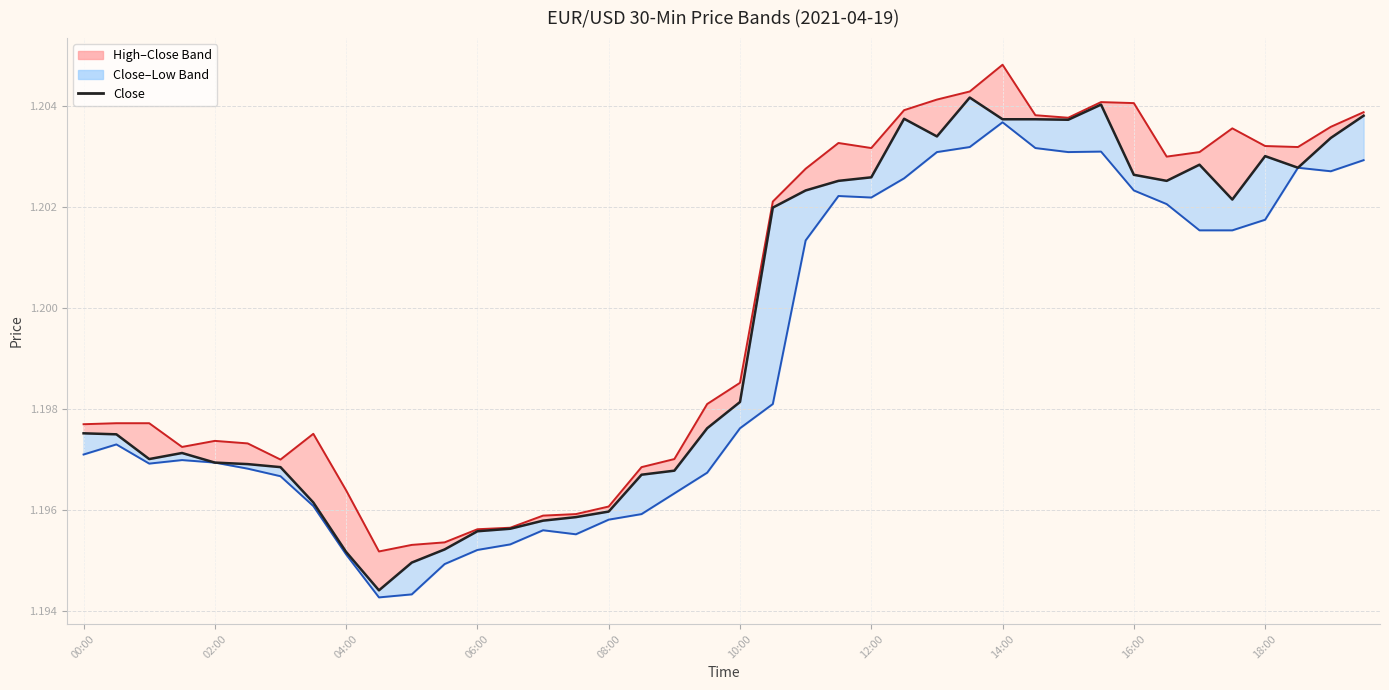

Reading right to left, list all the values displayed in this chart.

high_line: 1.2	1.2	1.2	1.2	1.2	1.2	1.2	1.2	1.2	1.2	1.2	1.2	1.2	1.2	1.2	1.2	1.2	1.2	1.2	1.2	1.2	1.2	1.2	1.2	1.2	1.2	1.2	1.2	1.2	1.2	1.2	1.2	1.2	1.2	1.2	1.2	1.2	1.2	1.2	1.2
low_line: 1.2	1.2	1.2	1.2	1.2	1.2	1.2	1.2	1.2	1.2	1.2	1.2	1.2	1.2	1.2	1.2	1.2	1.2	1.2	1.2	1.2	1.2	1.2	1.2	1.2	1.2	1.2	1.2	1.2	1.2	1.2	1.2	1.2	1.2	1.2	1.2	1.2	1.2	1.2	1.2
close: 1.2	1.2	1.2	1.2	1.2	1.2	1.2	1.2	1.2	1.2	1.2	1.2	1.2	1.2	1.2	1.2	1.2	1.2	1.2	1.2	1.2	1.2	1.2	1.2	1.2	1.2	1.2	1.2	1.2	1.2	1.2	1.2	1.2	1.2	1.2	1.2	1.2	1.2	1.2	1.2